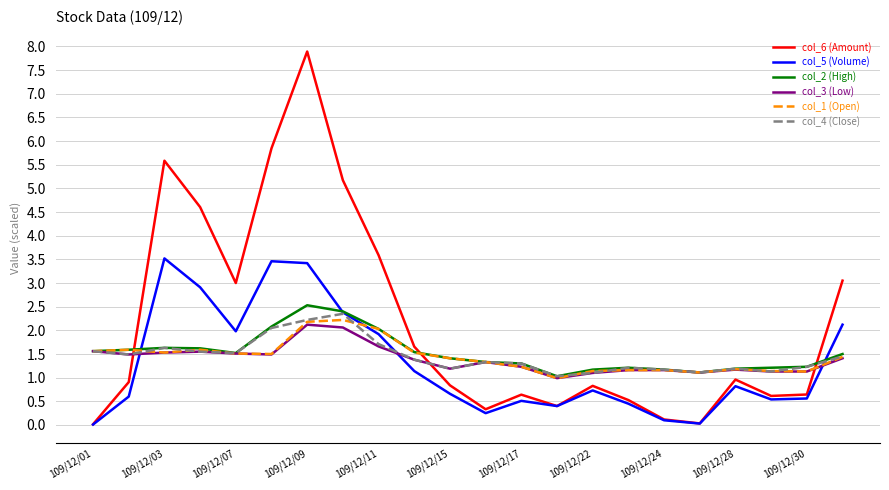

What is the highest value of the col_5 (Volume) series?

3.5